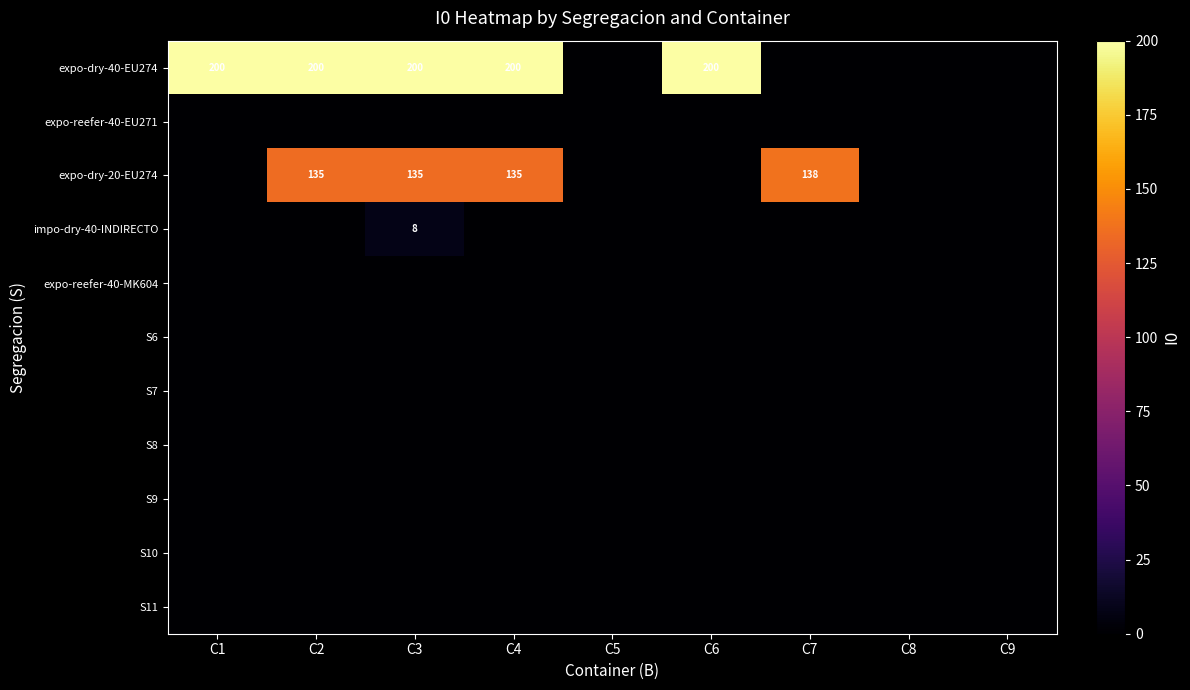

At which category does the chart reach its peak across all series?

C1